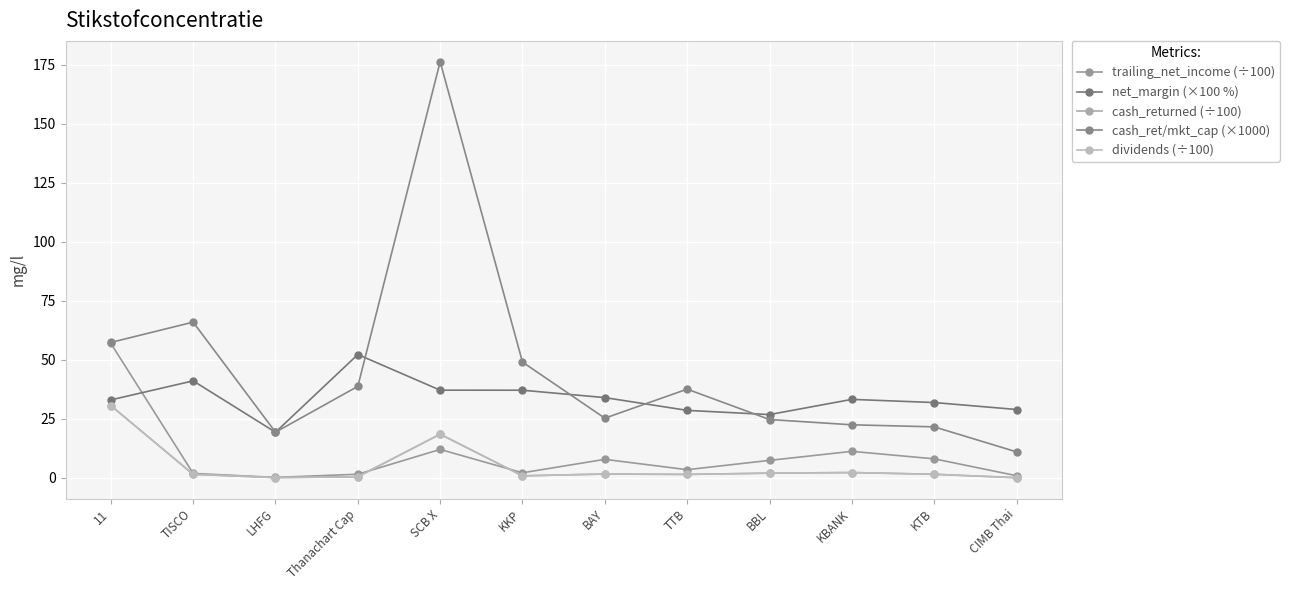

Does the chart have visible grid lines?

Yes